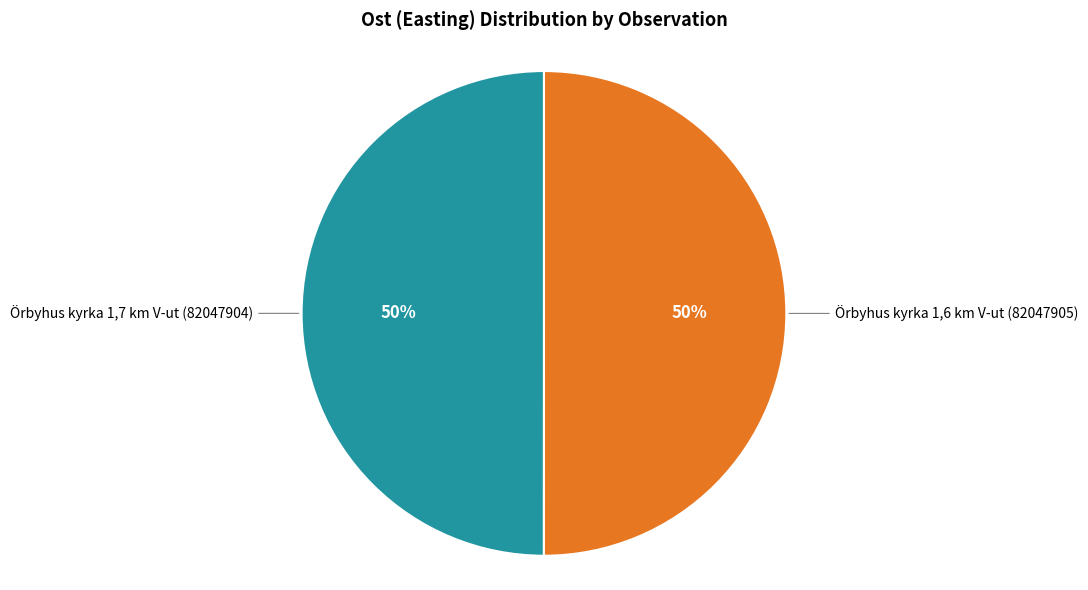

To the nearest percent, what is the average slice percentage?

50%